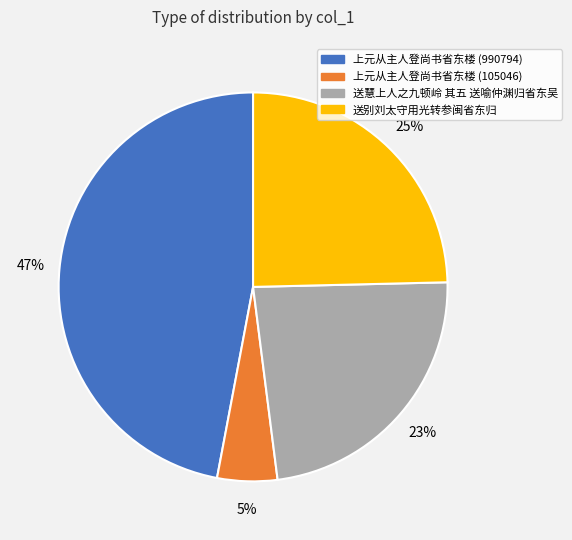

Rank the categories by value from highest to lowest.

上元从主人登尚书省东楼 (990794), 送别刘太守用光转参闽省东归, 送慧上人之九顿岭 其五 送喻仲渊归省东吴, 上元从主人登尚书省东楼 (105046)